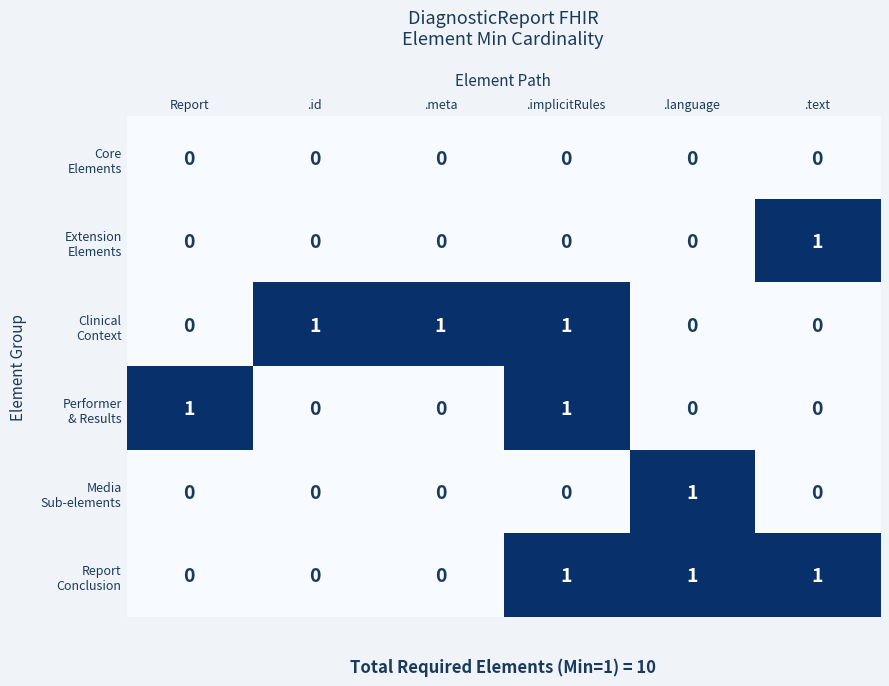

What is the spread (max minus min) of values at .language?

1